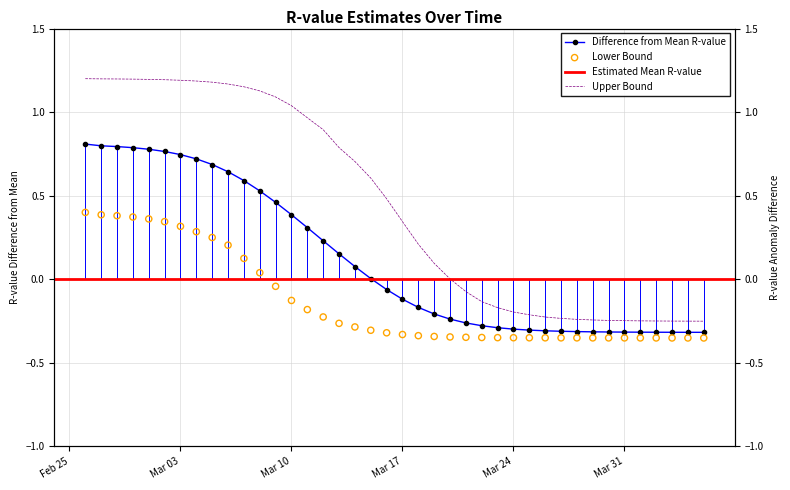

At how many categories does at least one series exceed 1?

14